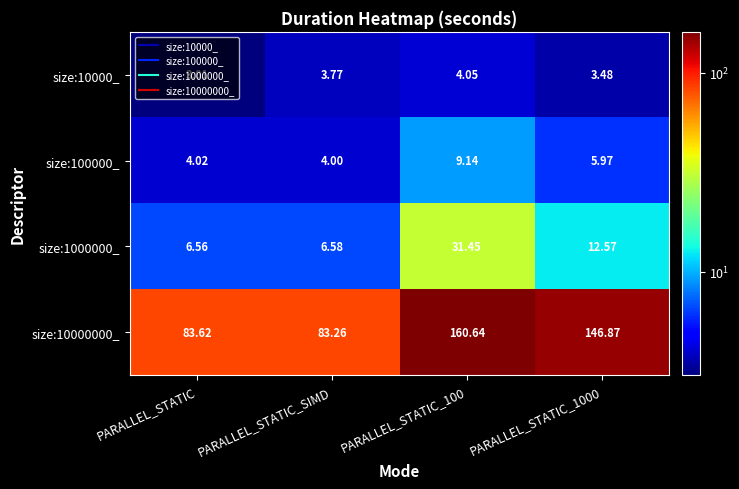

Is the value of size:10000_ at PARALLEL_STATIC greater than the value of size:100000_ at PARALLEL_STATIC_100?

No